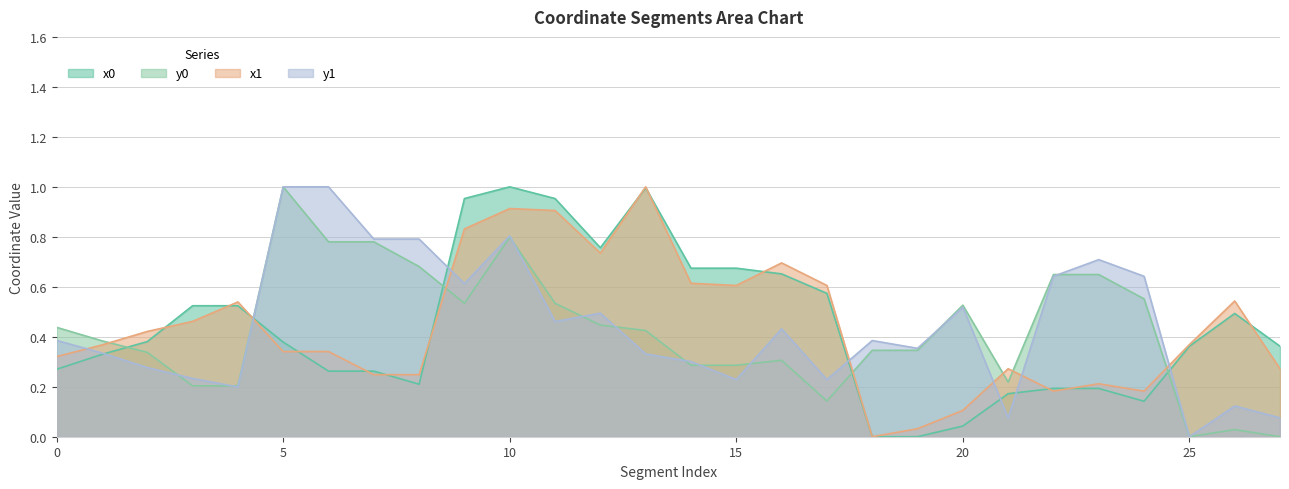

Is it true that x0 equals 0.5 at 25?

False